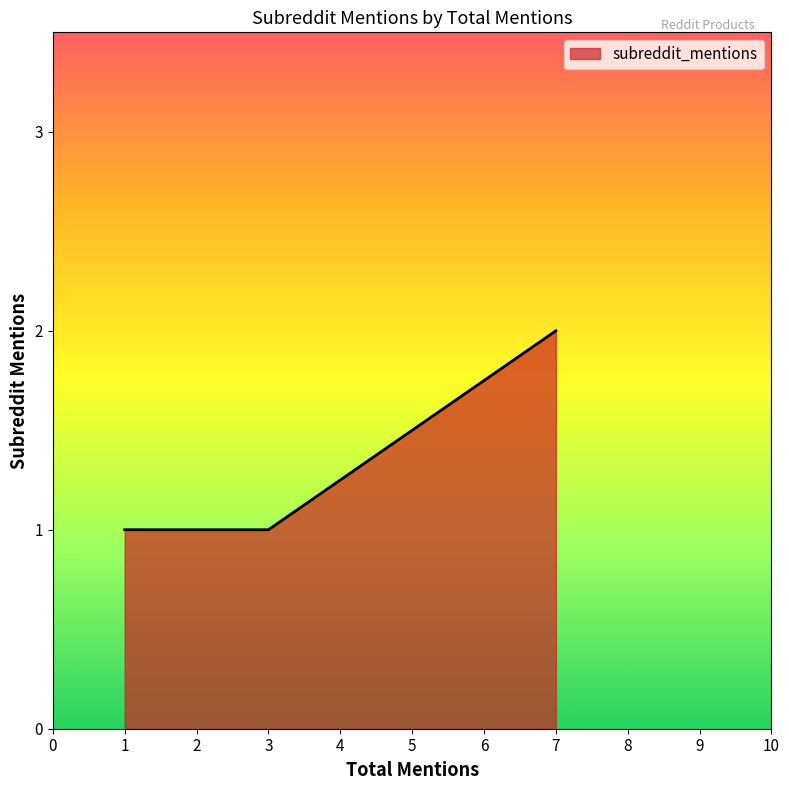

Does the chart display data point markers on the line(s)?

No